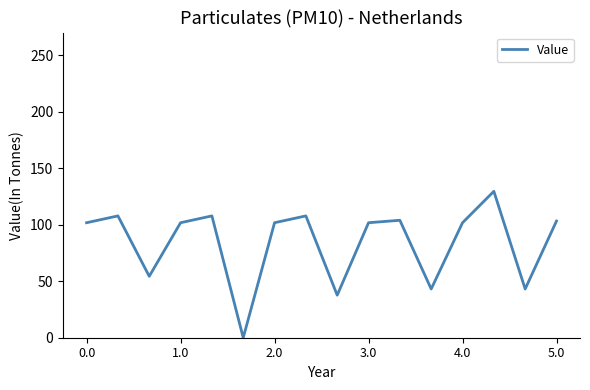

What is the difference between the maximum and minimum values?

129.5